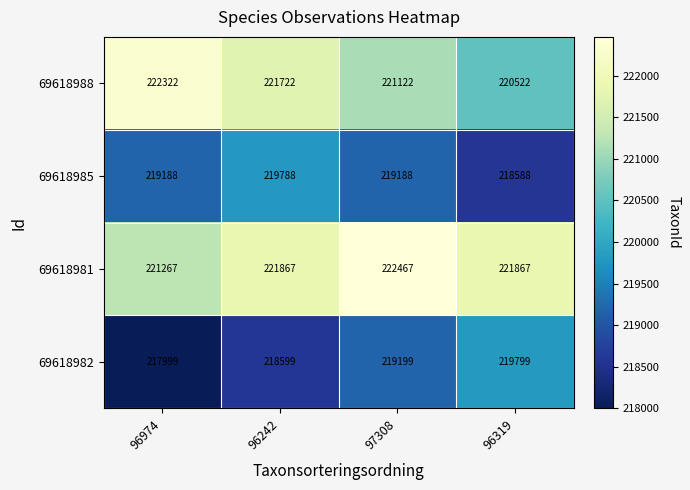

Read the 69618982 value at 97308.

219199